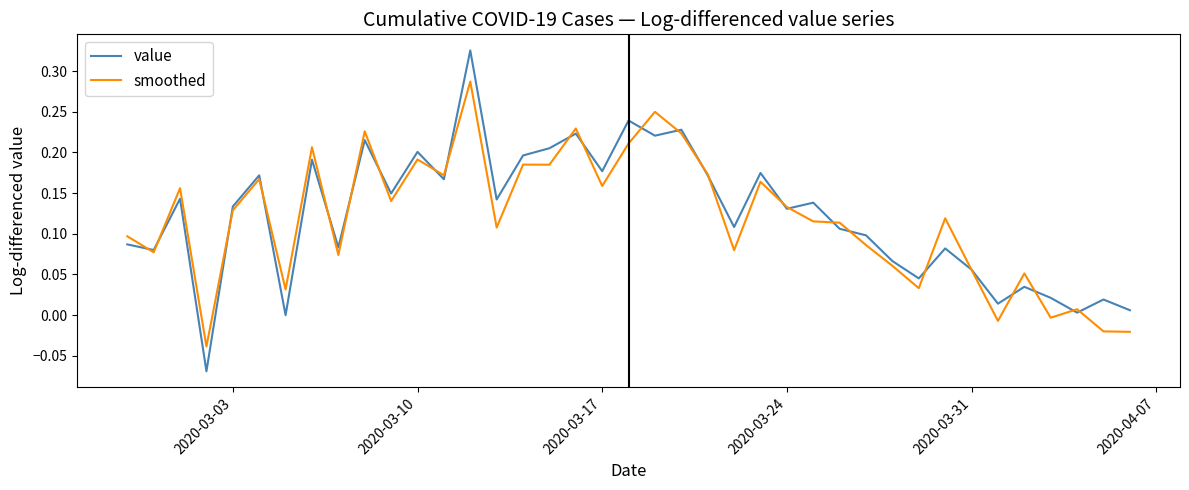

List the series in order of their peak value, highest first.

value, smoothed